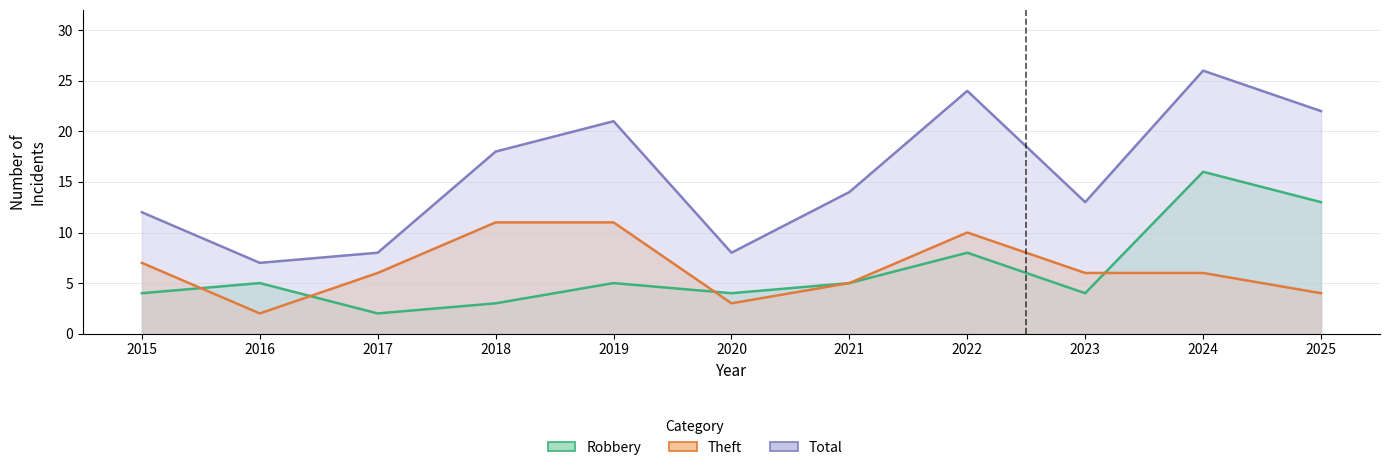

The value of Theft at 2019 is 11. True or false?

True